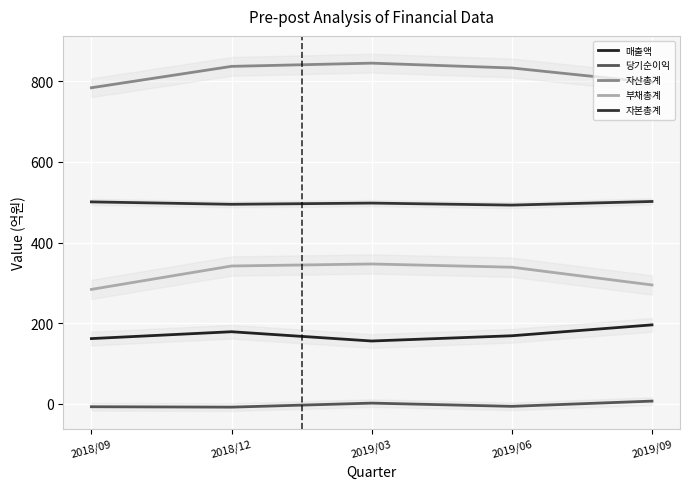

Which label corresponds to the smallest value in the chart?

2018/12